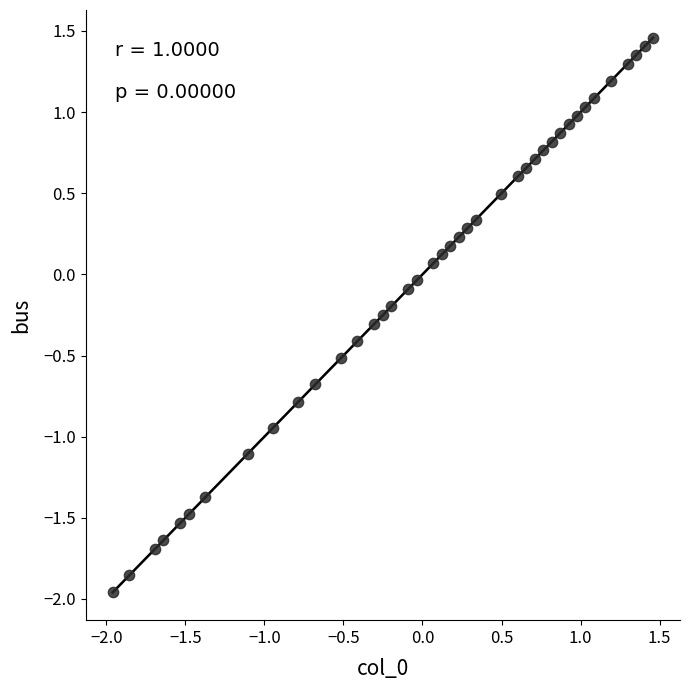

What is the range of X values (max minus min)?

3.4